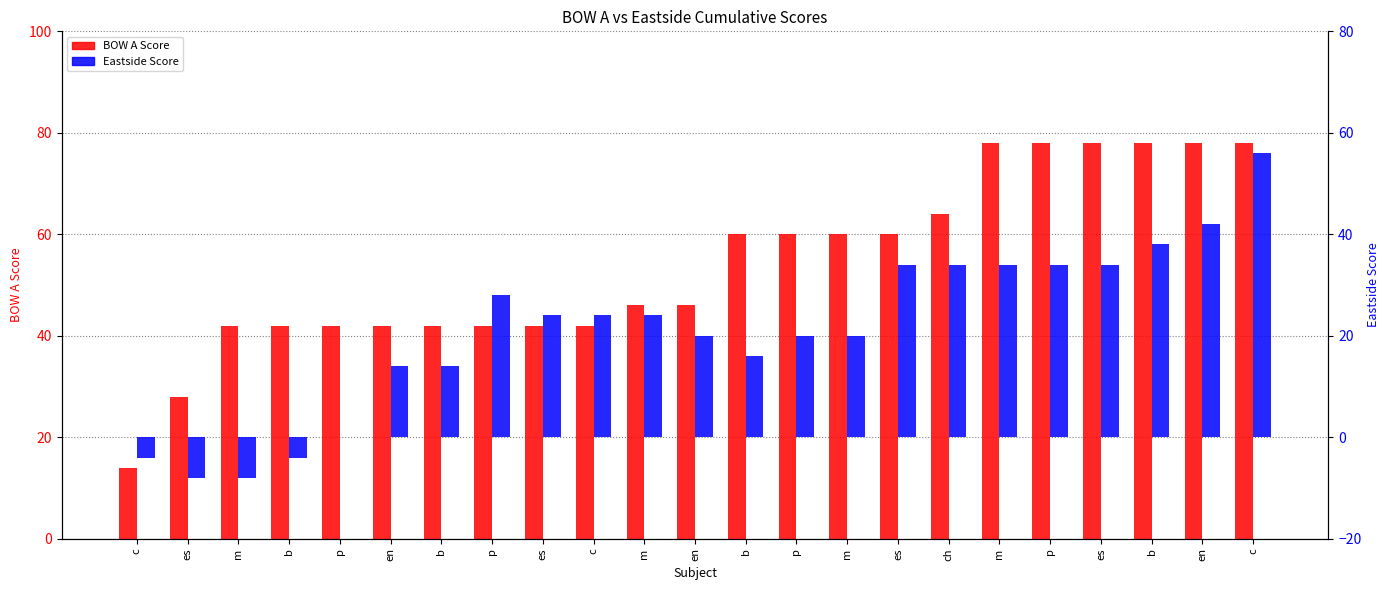

Between c and m, which is larger?

c